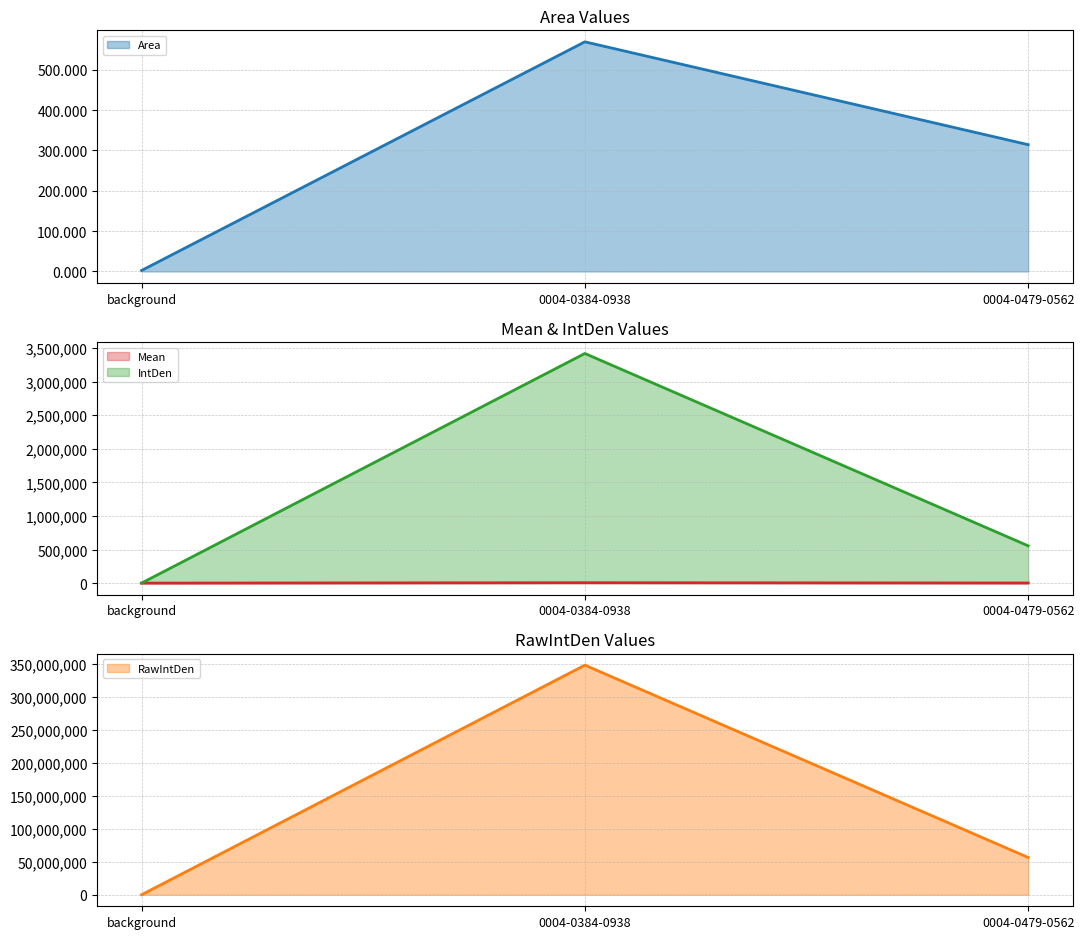

What is the difference between the Mean values at background and 0004-0384-0938?

5730.9